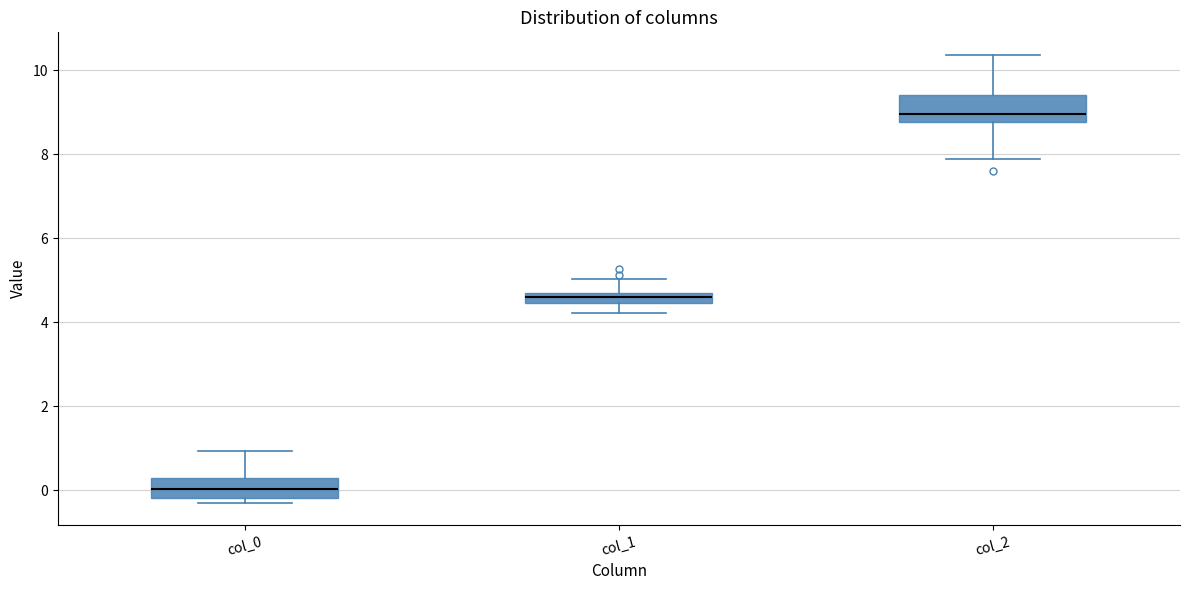

Where does the lower whisker of the box for col_1 end on the y-axis? The values are not printed on the chart, so give them approximately, as read against the axis.

4.2